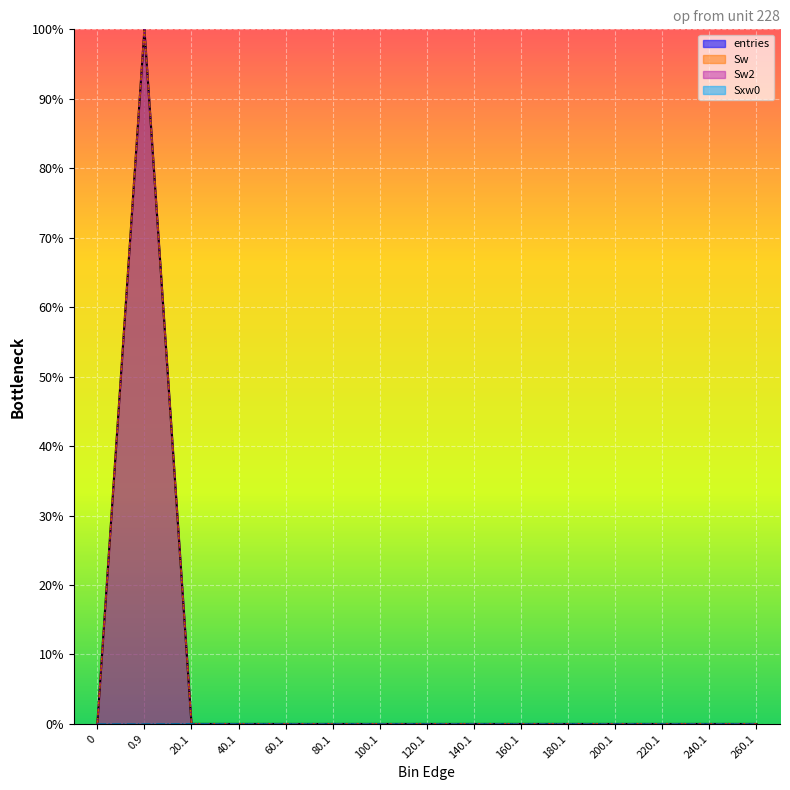

What is the label of the 3rd point from the left?

20.1